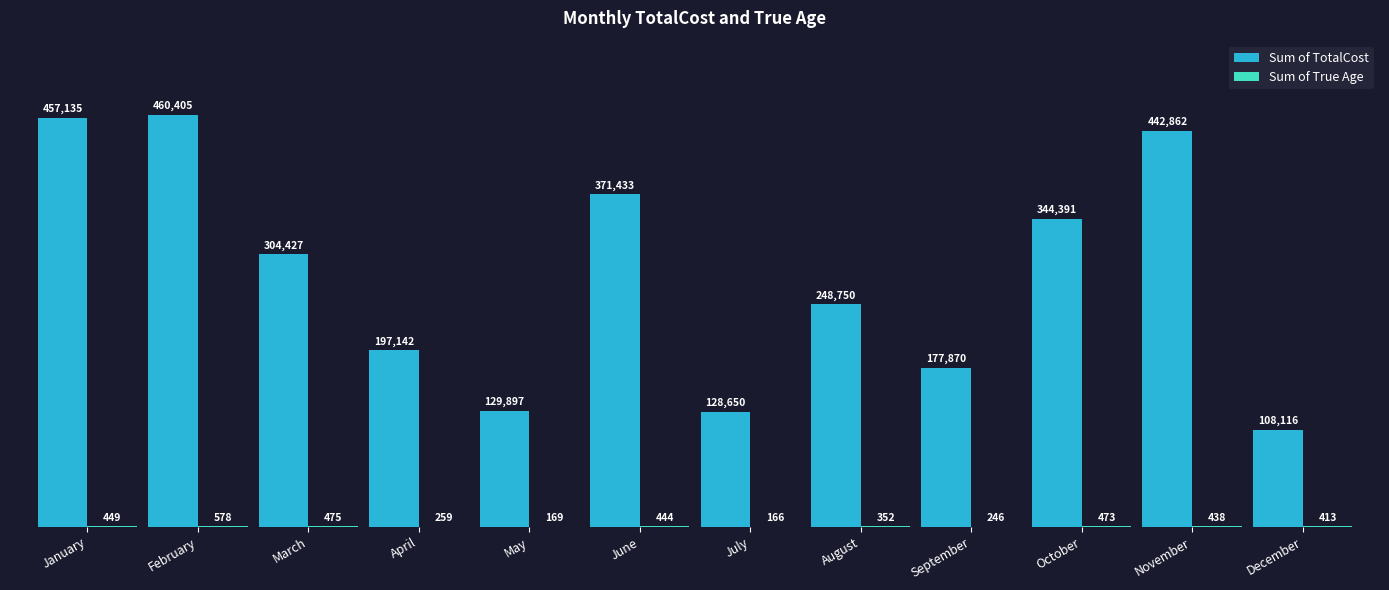

Count the number of data series in this chart.

2